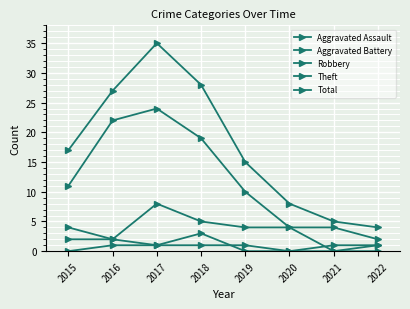

Count the number of data series in this chart.

5